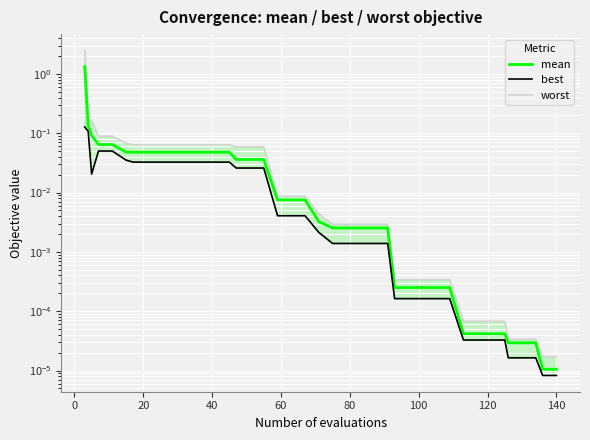

What is the difference between the second highest and minimum values in the mean series?

0.1